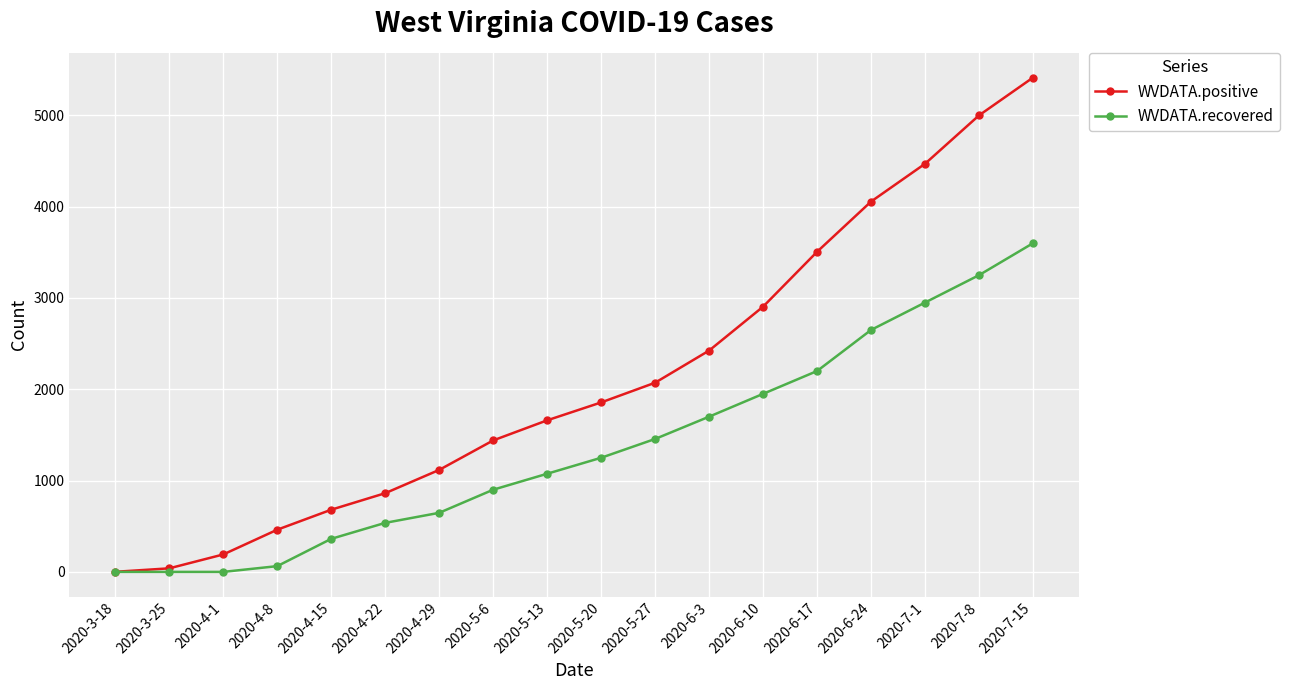

What are all the series names shown in the legend?

WVDATA.positive, WVDATA.recovered